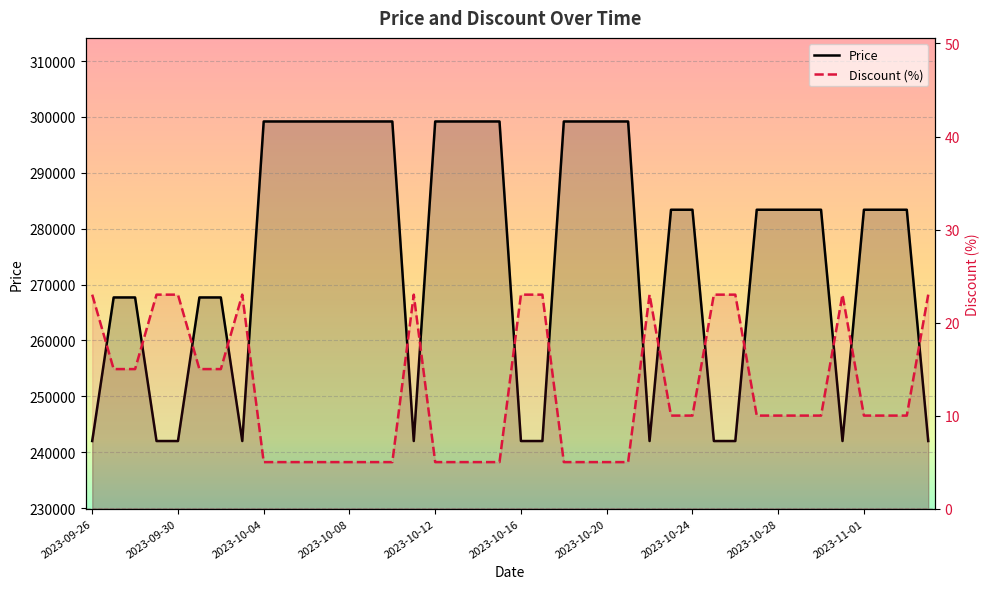

True or false: Discount (%) has a value of 10 at 34.

True